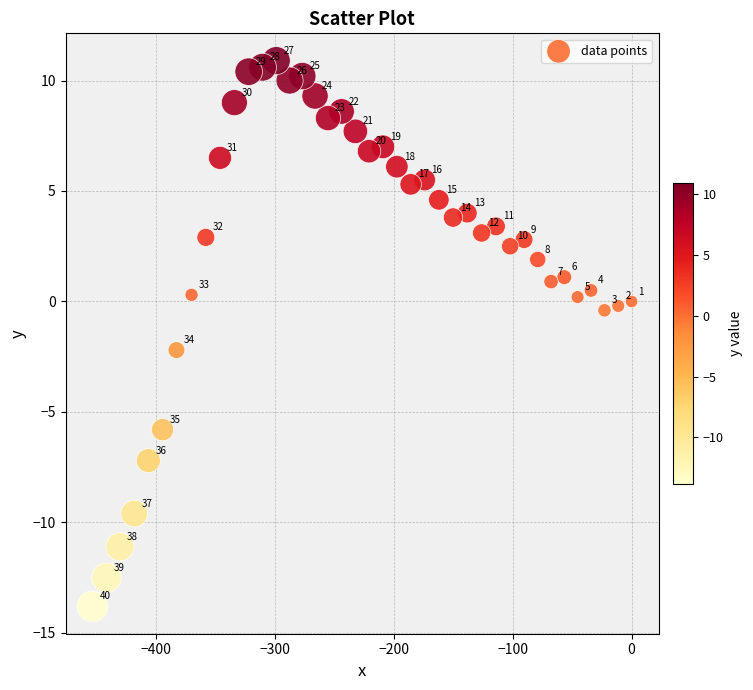

What is the range of X values (max minus min)?

453.2